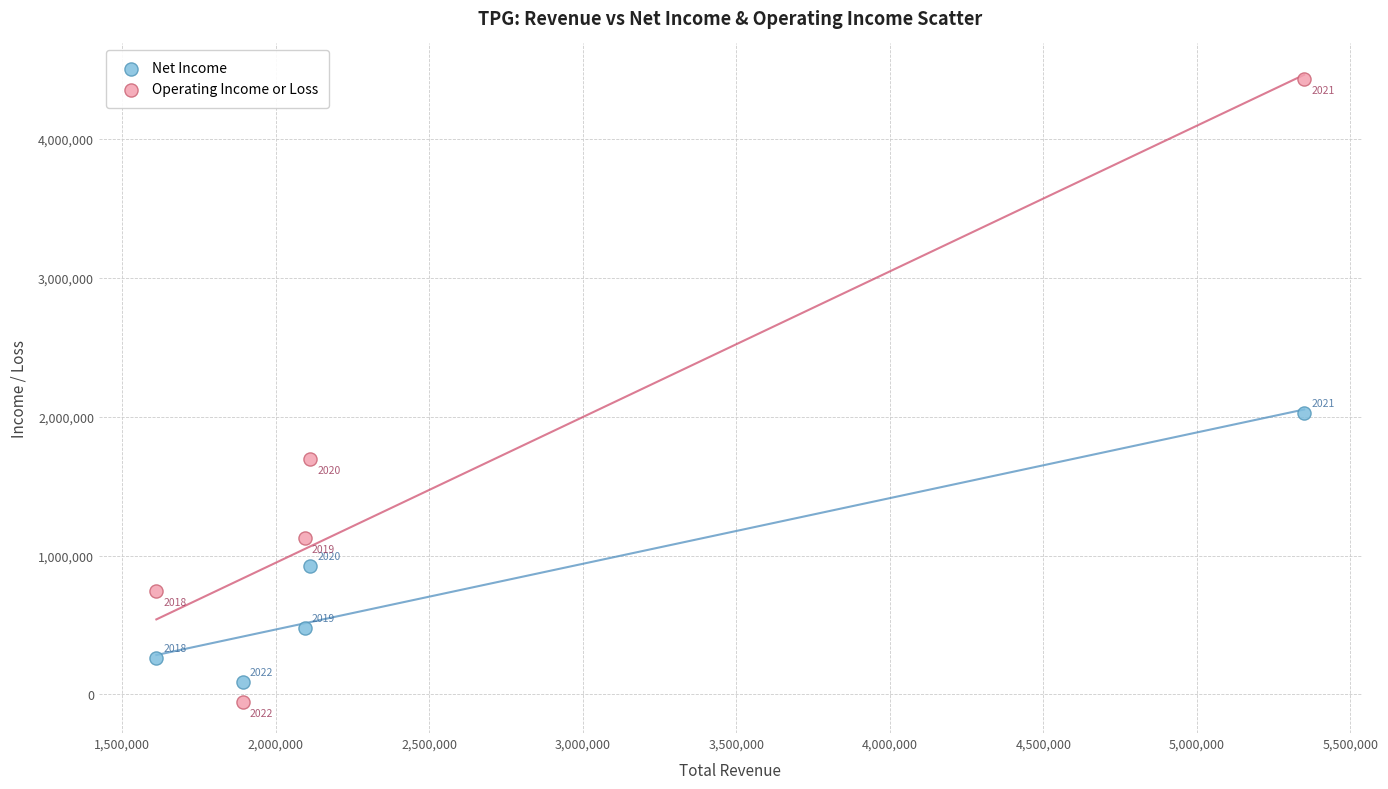

Across all data points, what is the range of Y values (max minus min)?

4484700